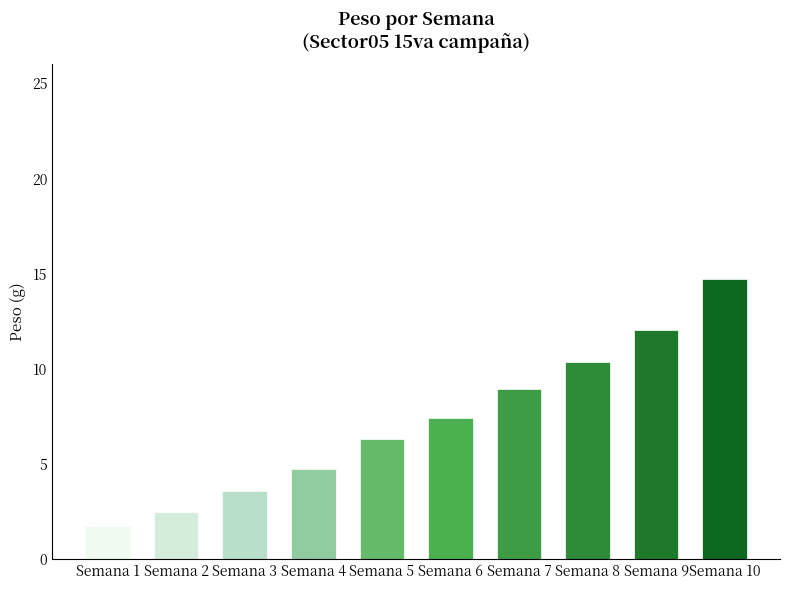

List the labels in order of value, largest first.

Semana 10, Semana 9, Semana 8, Semana 7, Semana 6, Semana 5, Semana 4, Semana 3, Semana 2, Semana 1